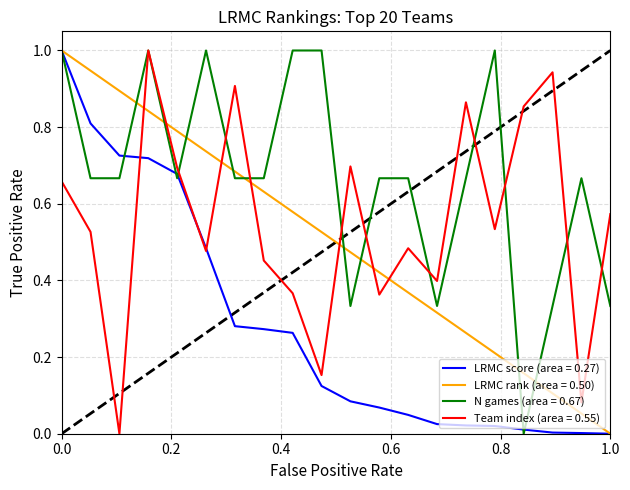

Which series has the largest total across all categories?

N games (area = 0.67)